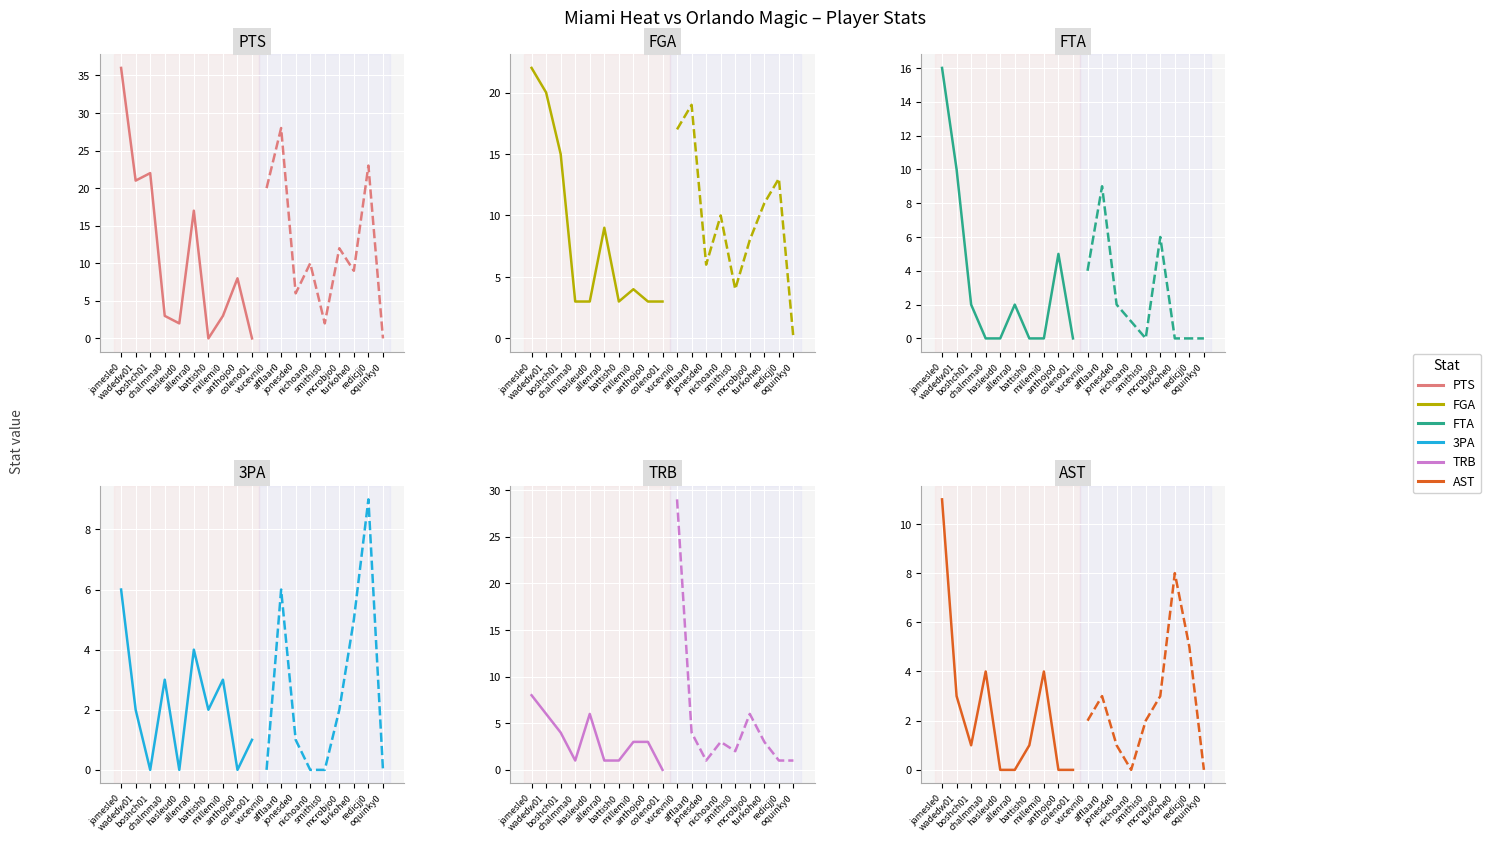

Reading left to right, list all the values displayed in this chart.

PTS: jamesle01=36	wadedw01=21	boshch01=22	chalmma01=3	hasleud01=2	allenra02=17	battish01=0	millemi01=3	anthojo01=8	coleno01=0	vucevni01=20	afflaar01=28	jonesde01=6	nichoan01=10	smithis01=2	mcrobjo01=12	turkohe01=9	redicjj01=23	oquinky01=0
FGA: jamesle01=22	wadedw01=20	boshch01=15	chalmma01=3	hasleud01=3	allenra02=9	battish01=3	millemi01=4	anthojo01=3	coleno01=3	vucevni01=17	afflaar01=19	jonesde01=6	nichoan01=10	smithis01=4	mcrobjo01=8	turkohe01=11	redicjj01=13	oquinky01=0
FTA: jamesle01=16	wadedw01=10	boshch01=2	chalmma01=0	hasleud01=0	allenra02=2	battish01=0	millemi01=0	anthojo01=5	coleno01=0	vucevni01=4	afflaar01=9	jonesde01=2	nichoan01=1	smithis01=0	mcrobjo01=6	turkohe01=0	redicjj01=0	oquinky01=0
3PA: jamesle01=6	wadedw01=2	boshch01=0	chalmma01=3	hasleud01=0	allenra02=4	battish01=2	millemi01=3	anthojo01=0	coleno01=1	vucevni01=0	afflaar01=6	jonesde01=1	nichoan01=0	smithis01=0	mcrobjo01=2	turkohe01=5	redicjj01=9	oquinky01=0
TRB: jamesle01=8	wadedw01=6	boshch01=4	chalmma01=1	hasleud01=6	allenra02=1	battish01=1	millemi01=3	anthojo01=3	coleno01=0	vucevni01=29	afflaar01=4	jonesde01=1	nichoan01=3	smithis01=2	mcrobjo01=6	turkohe01=3	redicjj01=1	oquinky01=1
AST: jamesle01=11	wadedw01=3	boshch01=1	chalmma01=4	hasleud01=0	allenra02=0	battish01=1	millemi01=4	anthojo01=0	coleno01=0	vucevni01=2	afflaar01=3	jonesde01=1	nichoan01=0	smithis01=2	mcrobjo01=3	turkohe01=8	redicjj01=5	oquinky01=0